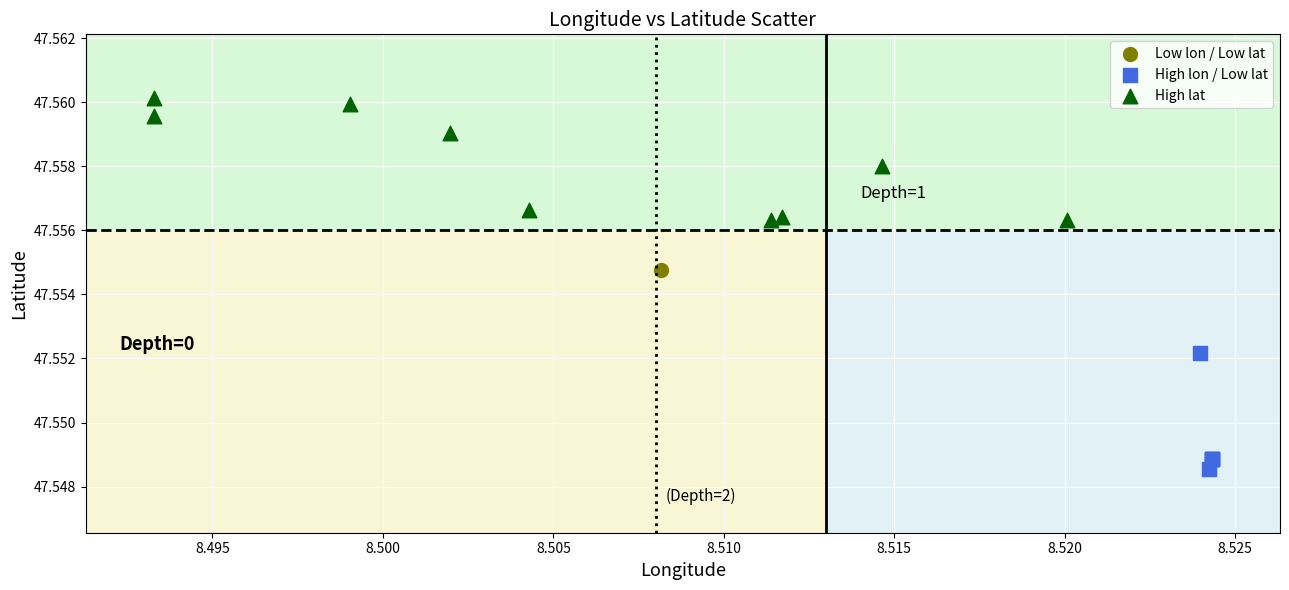

Which series reaches the maximum Y coordinate?

High lat